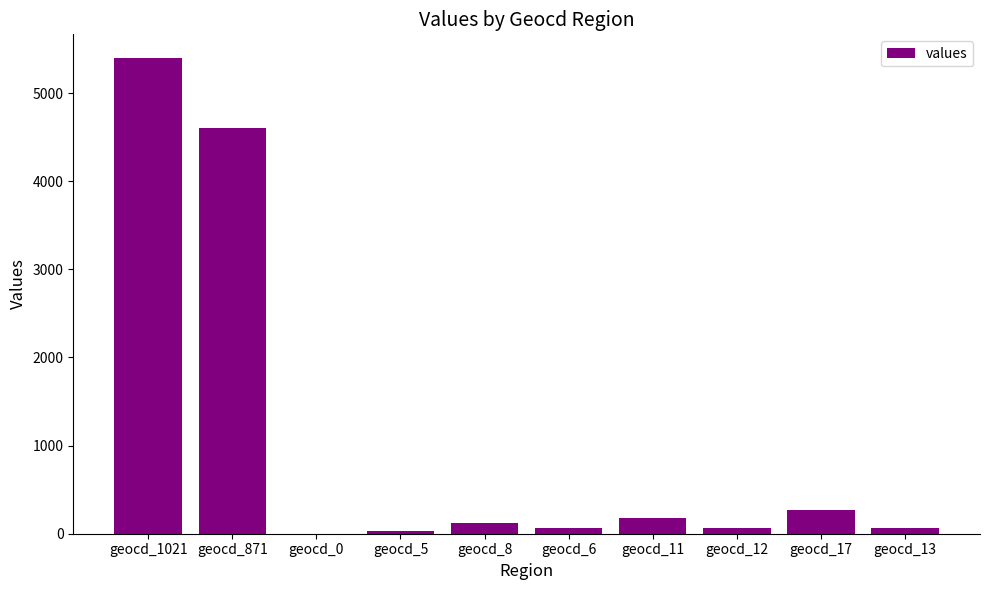

Is it true that the value at geocd_871 is 2211?

False